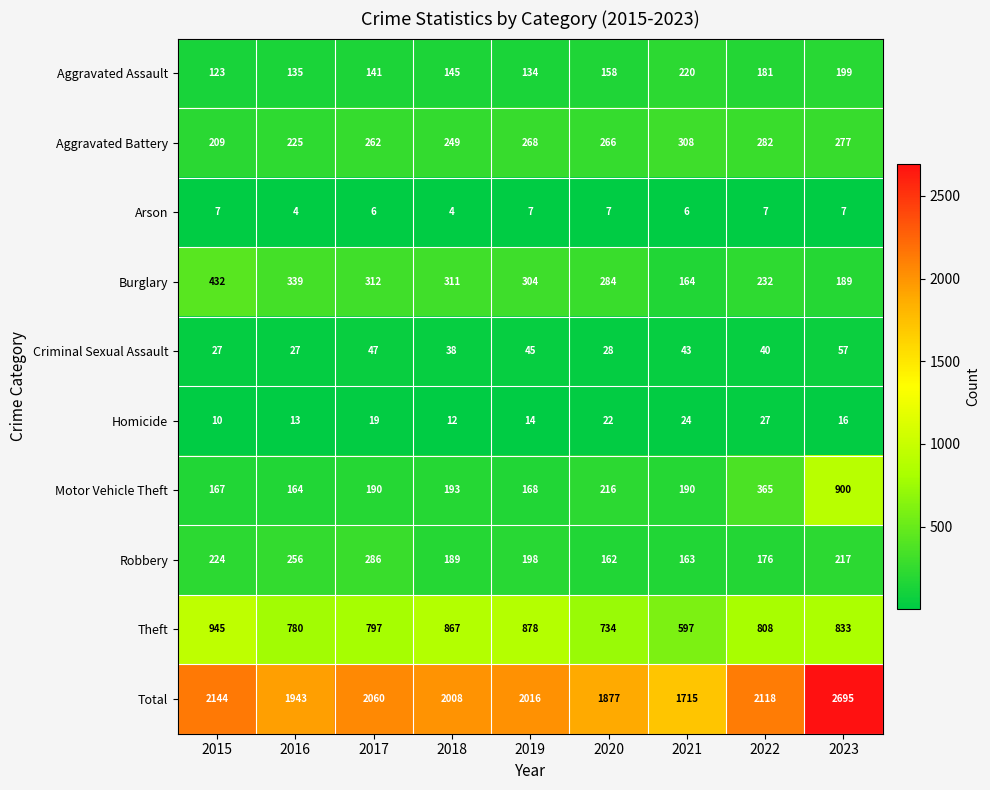

How many values in the Theft series are below 808?

4